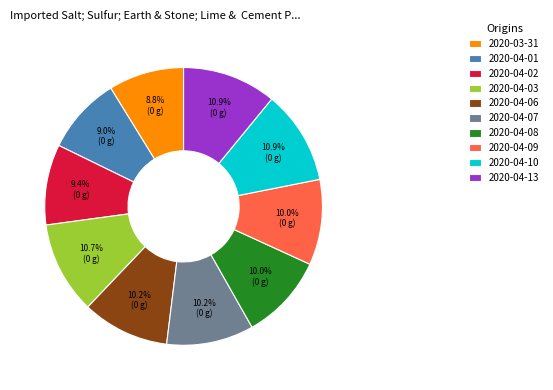

What percentage is the 2020-04-09 slice, to the nearest percent?

10%